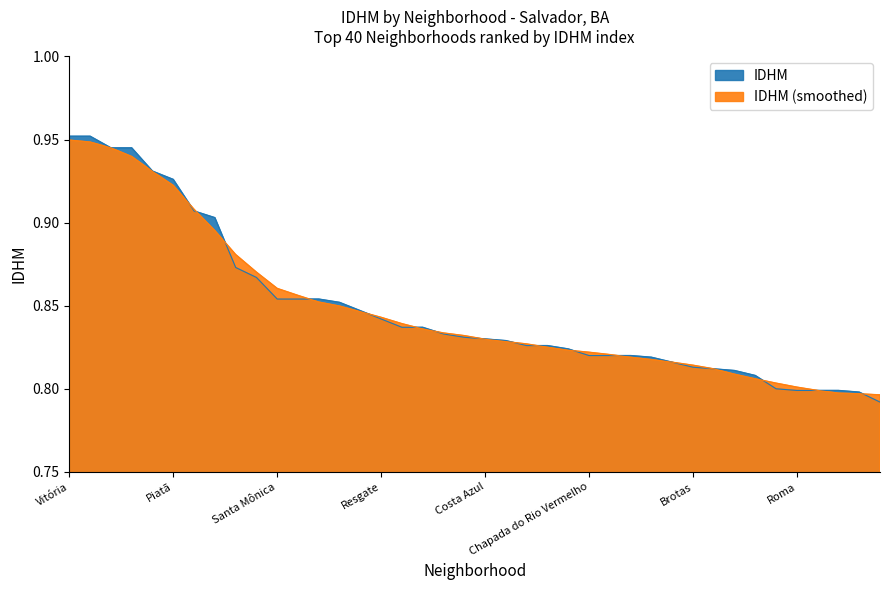

What is the label of the 3rd point from the right?

Vale dos Lagos